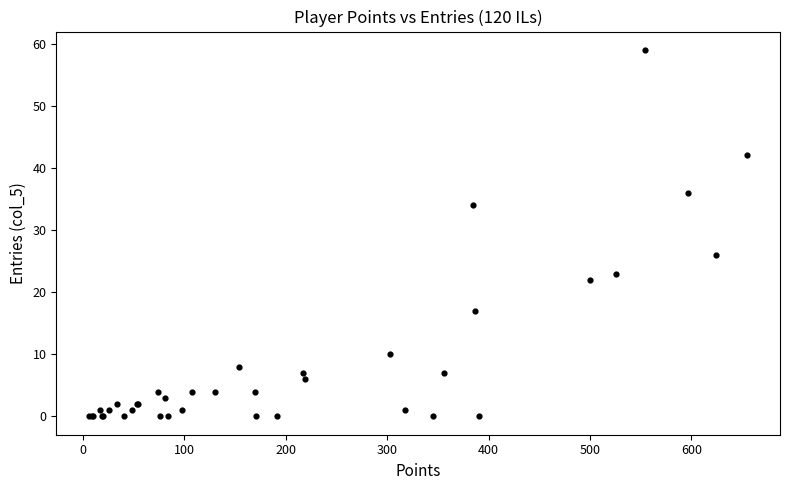

What Y value in the scatter plot is closest to 29?

26